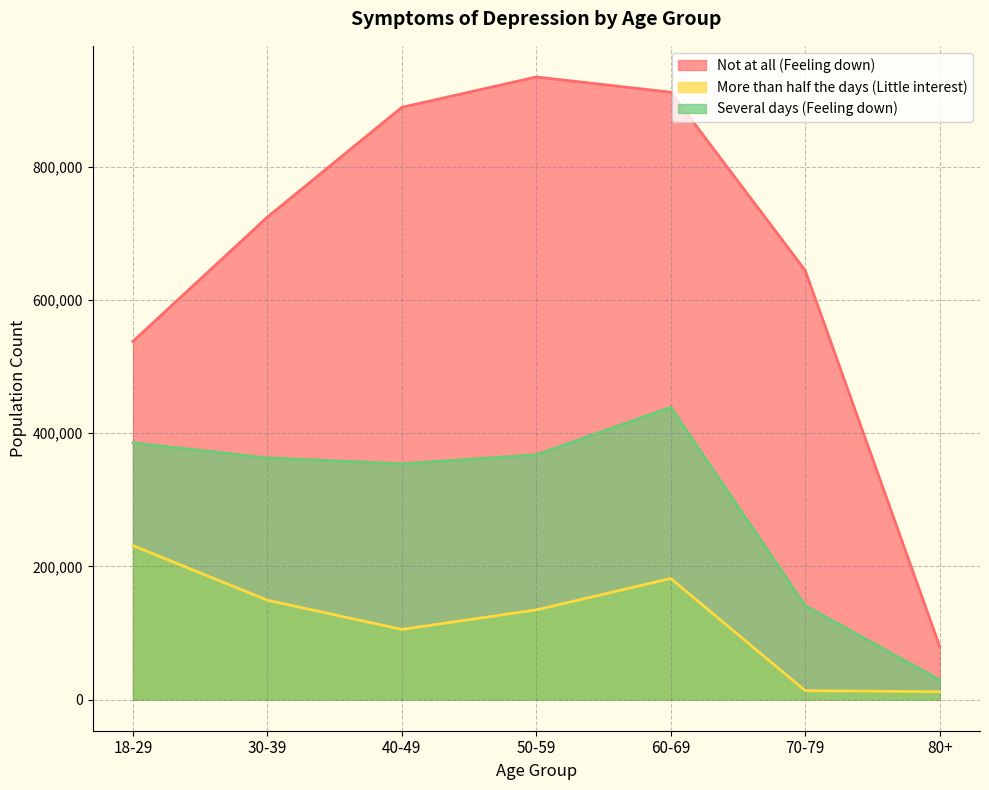

How many lines are shown in the chart?

3